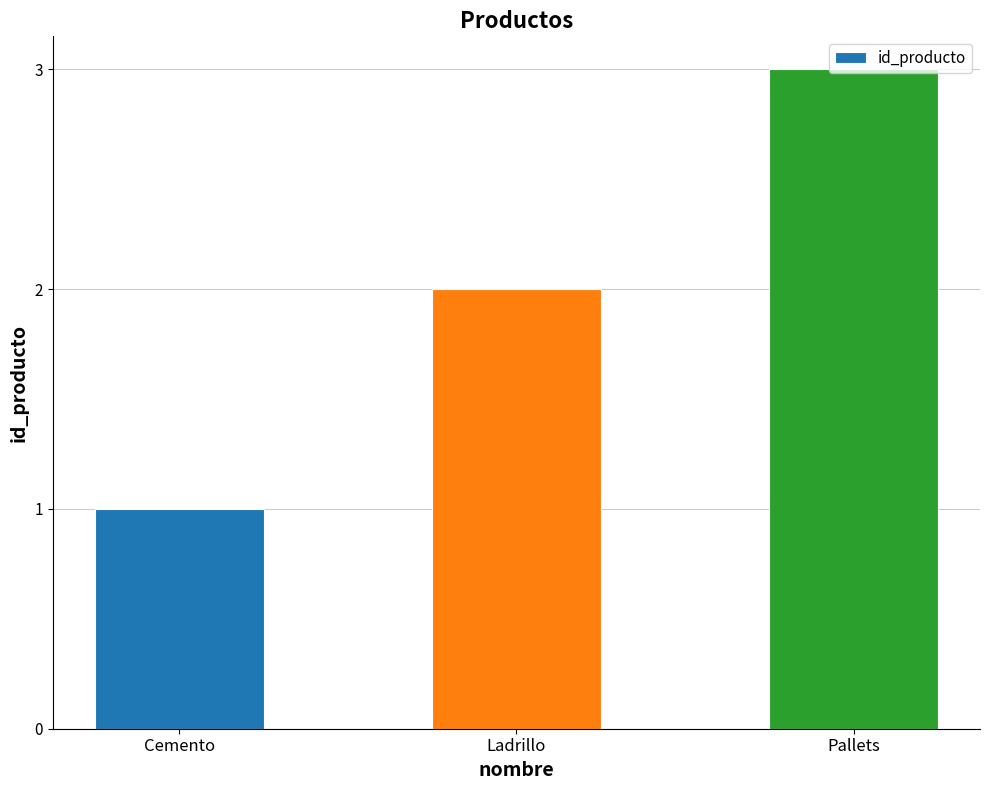

What is the average value?

2